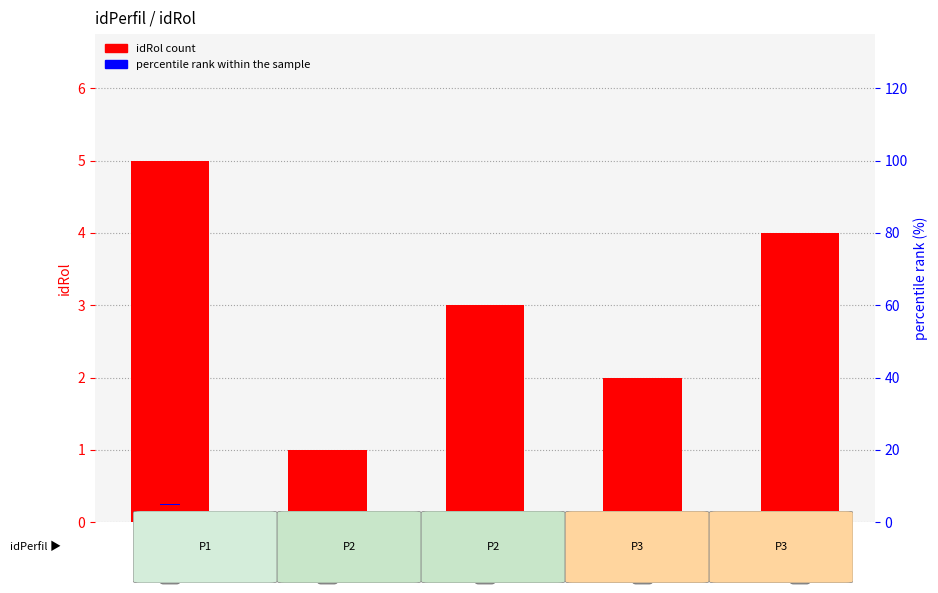

Which series changed the most between Profile 2 and Profile 3?

idRol